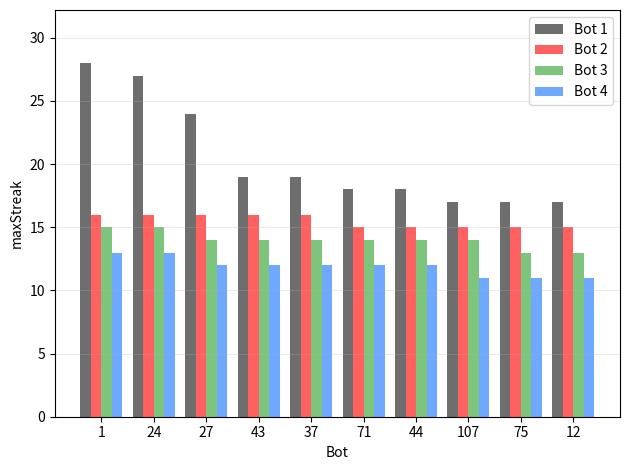

Count the number of categories in the chart.

10